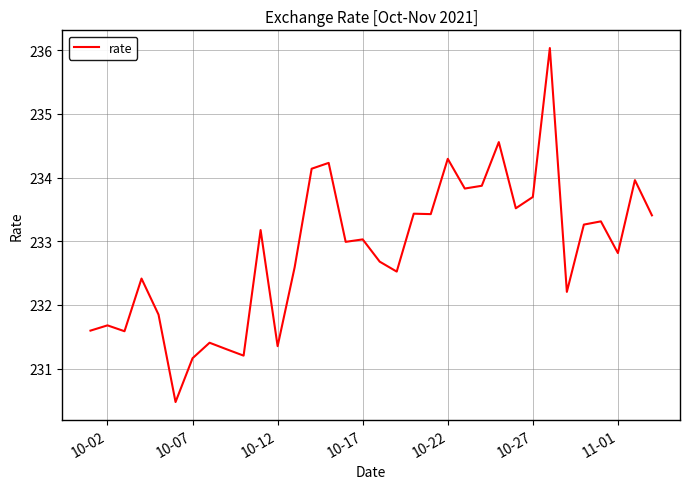

What is the difference between the maximum and minimum values?

5.6